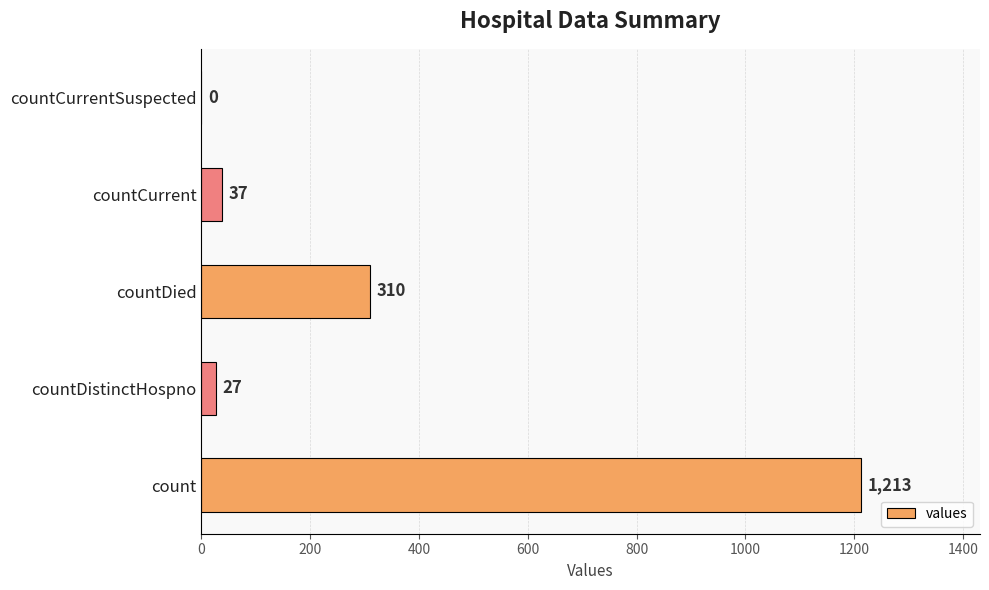

What is the change in value from count to countDied?

-903